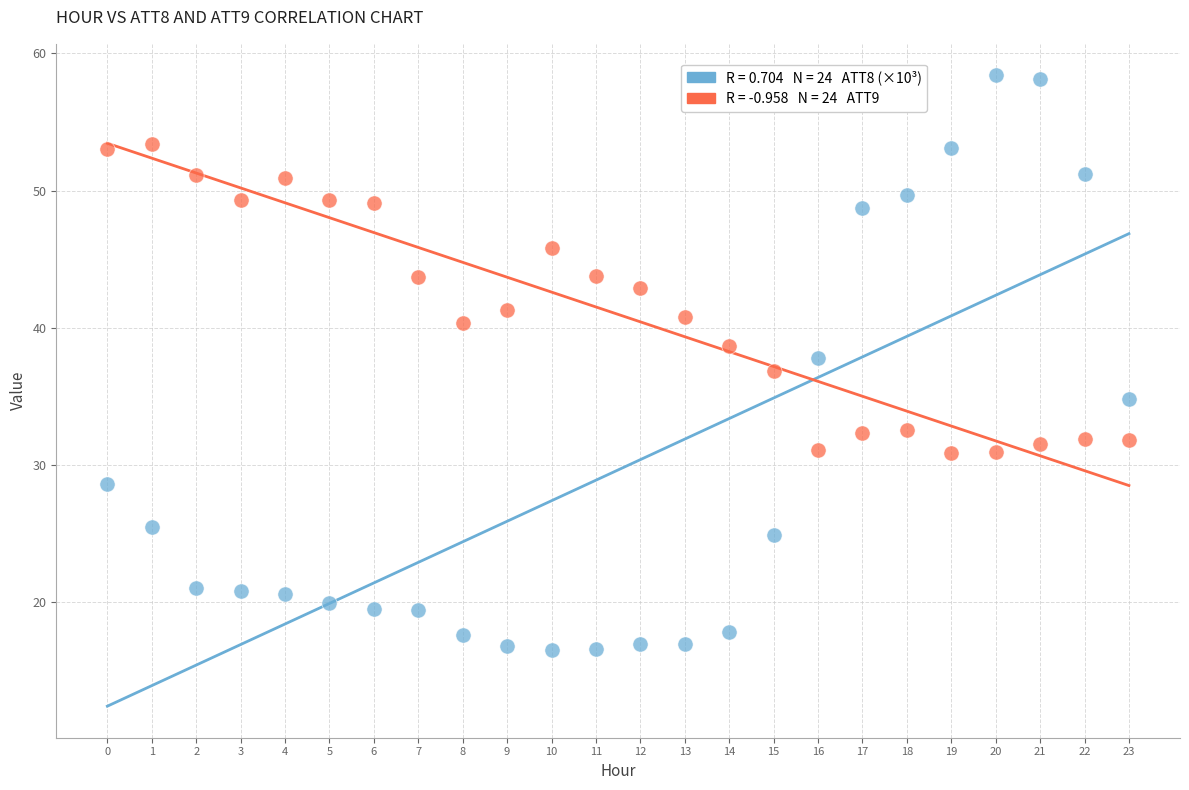

How many points are shown in the scatter plot?

48